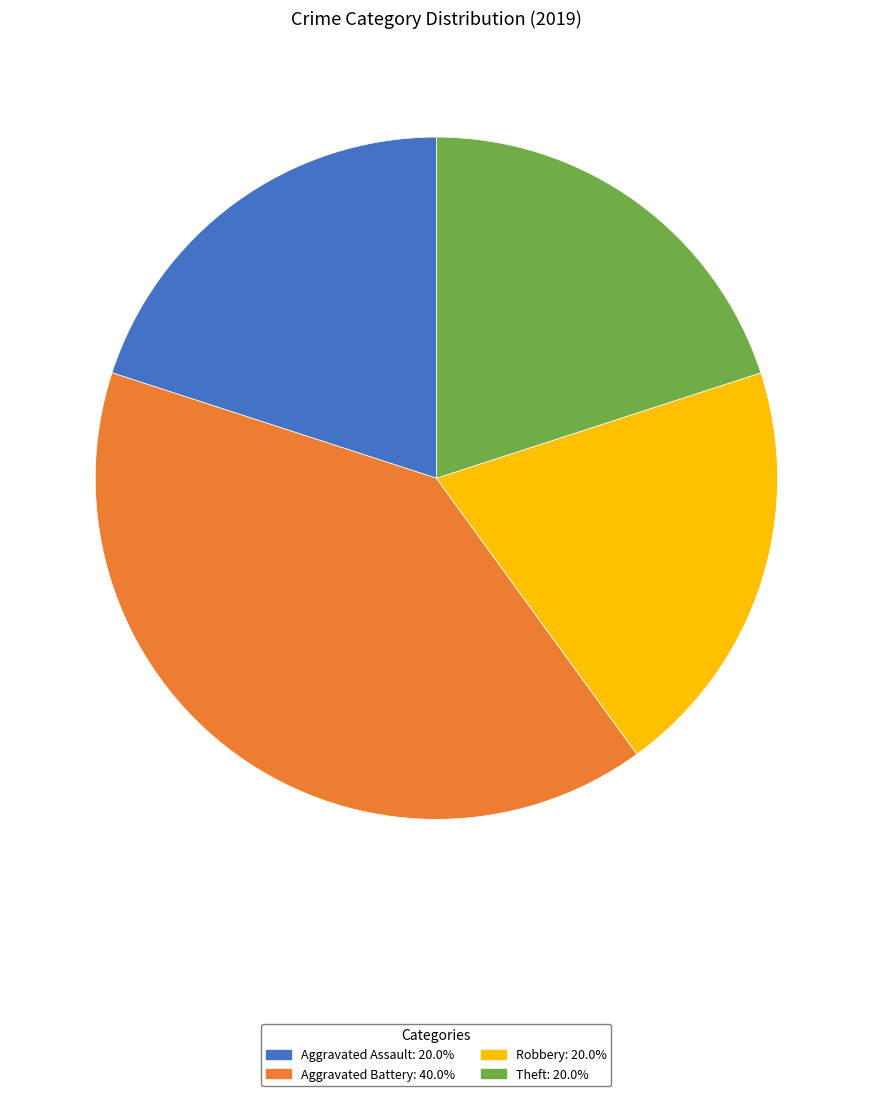

Is there a majority slice in this chart?

No